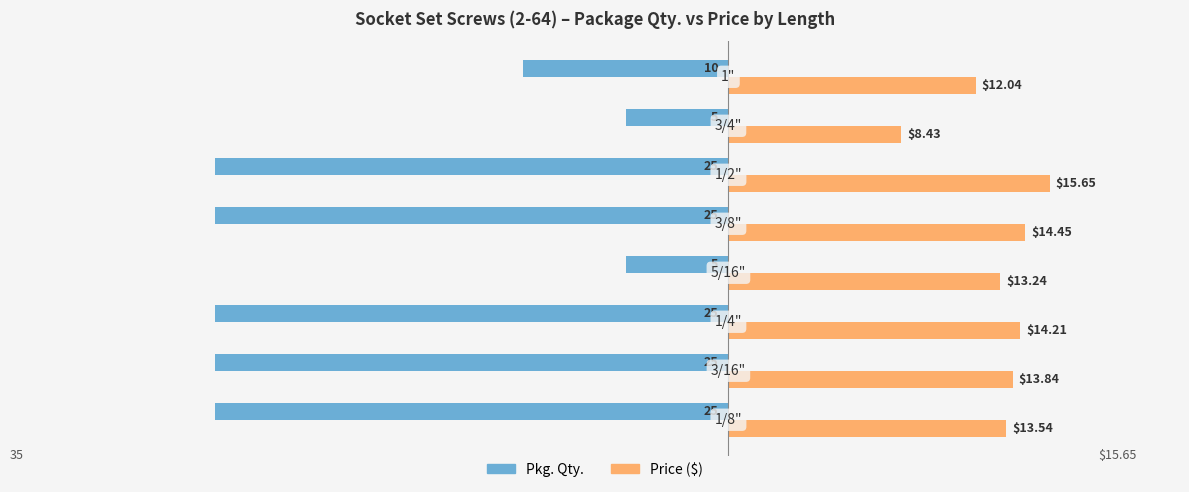

Which series has the largest total across all categories?

Price ($)